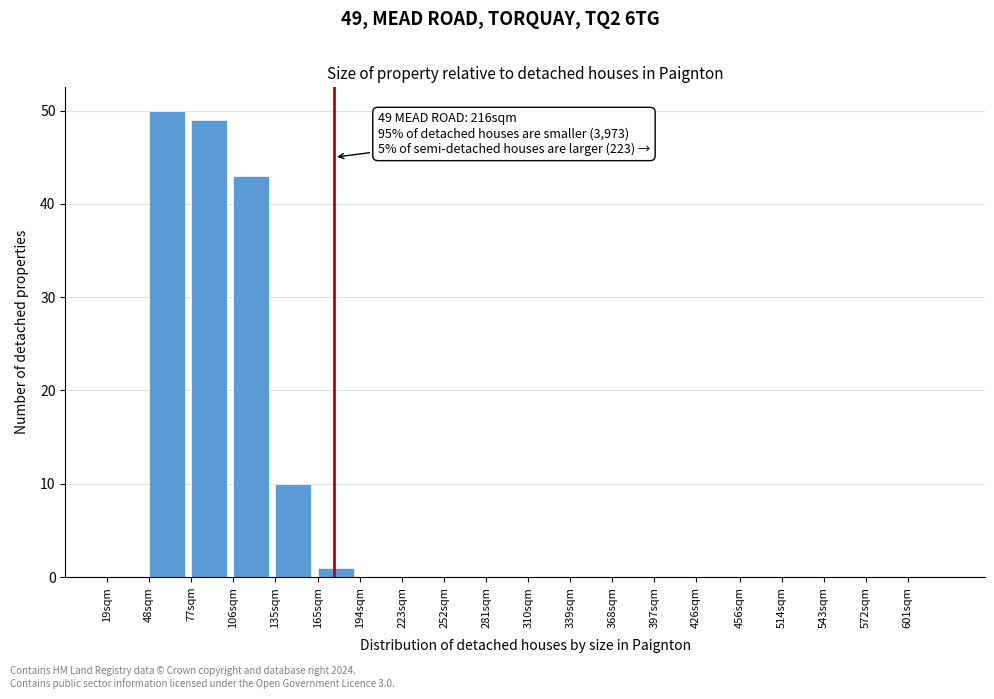

Reading left to right, what are all the values shown in this chart?

19sqm=0	48sqm=50	77sqm=49	106sqm=43	135sqm=10	165sqm=1	194sqm=0	223sqm=0	252sqm=0	281sqm=0	310sqm=0	339sqm=0	368sqm=0	397sqm=0	426sqm=0	456sqm=0	514sqm=0	543sqm=0	572sqm=0	601sqm=0